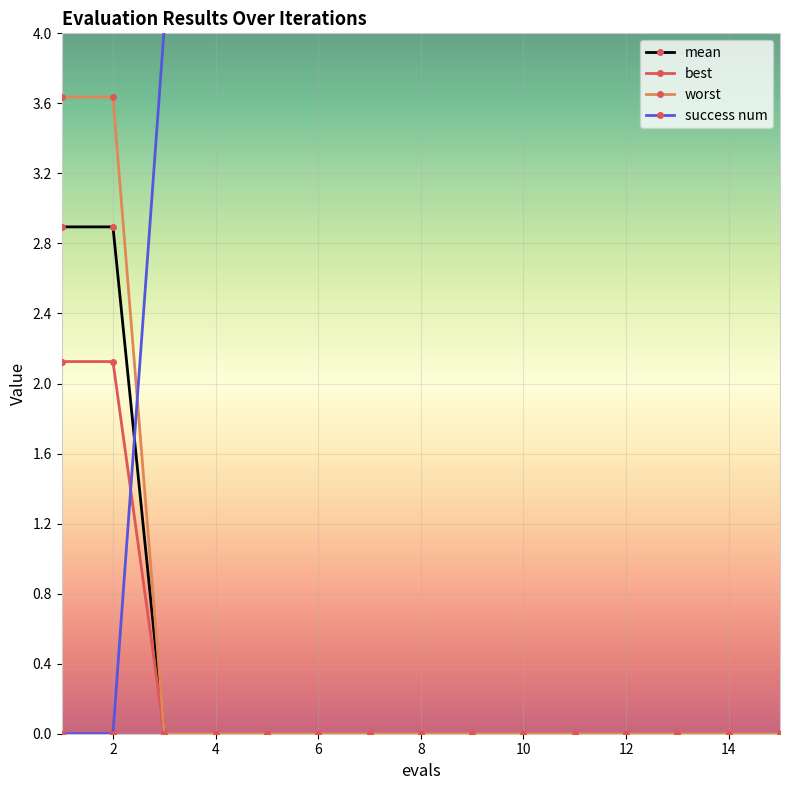

Rank the series by their maximum value, from lowest to highest.

best, mean, worst, success num